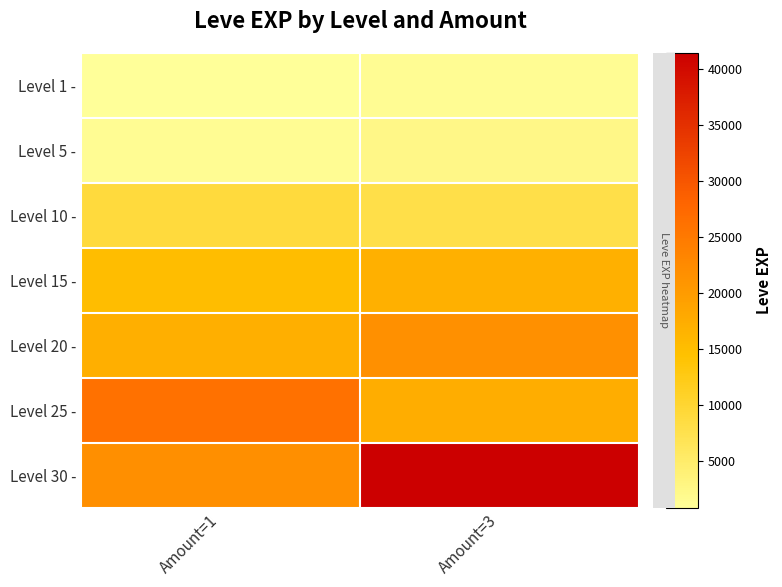

Reading left to right, list all the values displayed in this chart.

Level 1 -: Amount=1=800	Amount=3=1330
Level 5 -: Amount=1=1420	Amount=3=2490
Level 10 -: Amount=1=8930	Amount=3=7880
Level 15 -: Amount=1=14920	Amount=3=16920
Level 20 -: Amount=1=17120	Amount=3=21600
Level 25 -: Amount=1=26160	Amount=3=17310
Level 30 -: Amount=1=21740	Amount=3=41410